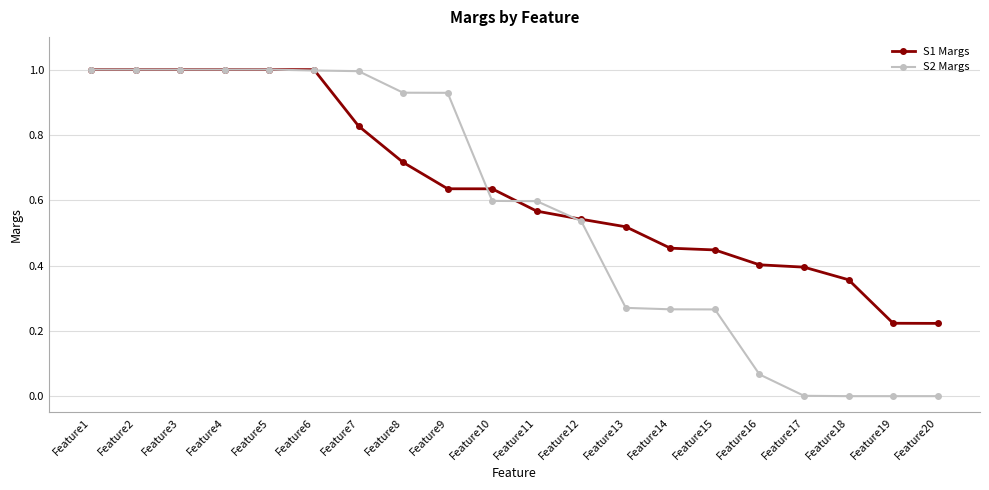

Which series has the largest total across all categories?

S1 Margs